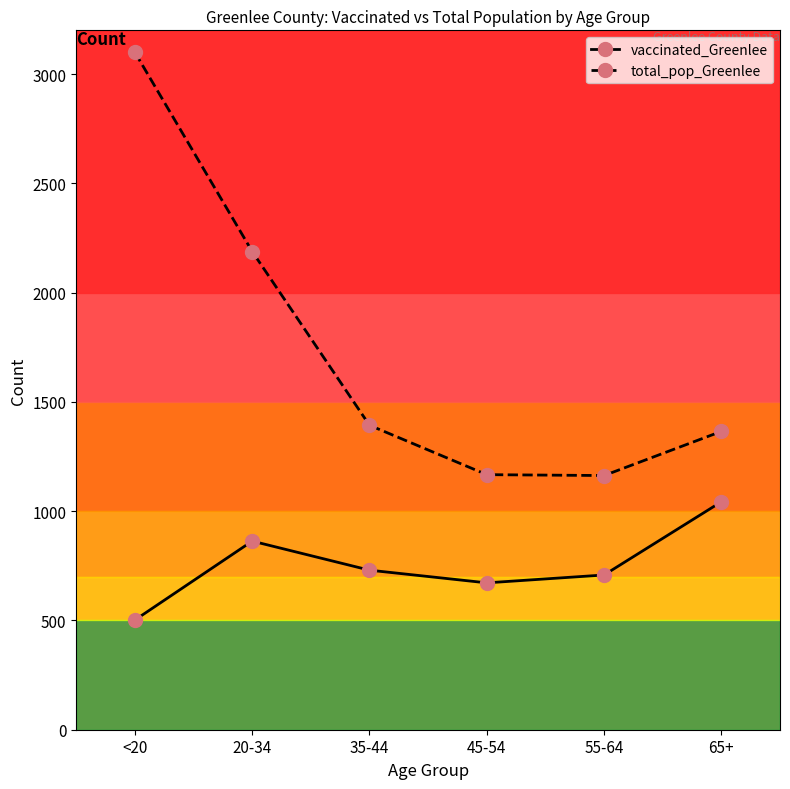

What position from the right is 55-64?

2